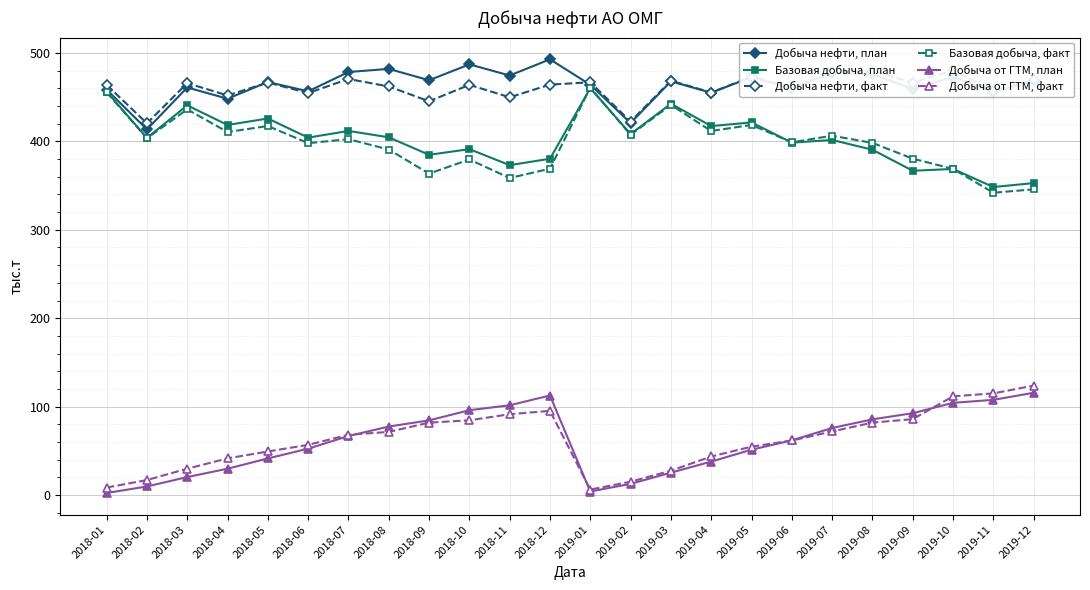

Is this an area chart (filled region under the line)?

No